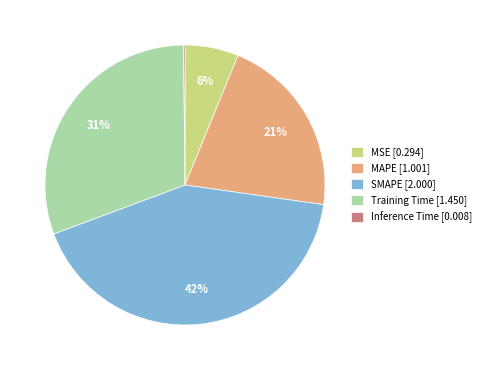

Which has a higher value, SMAPE [2.000] or MSE [0.294]?

SMAPE [2.000]